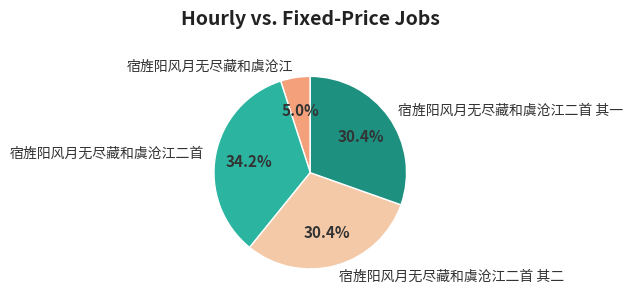

Is it true that 宿旌阳风月无尽藏和虞沧江二首 其二 is 30% of the pie?

True